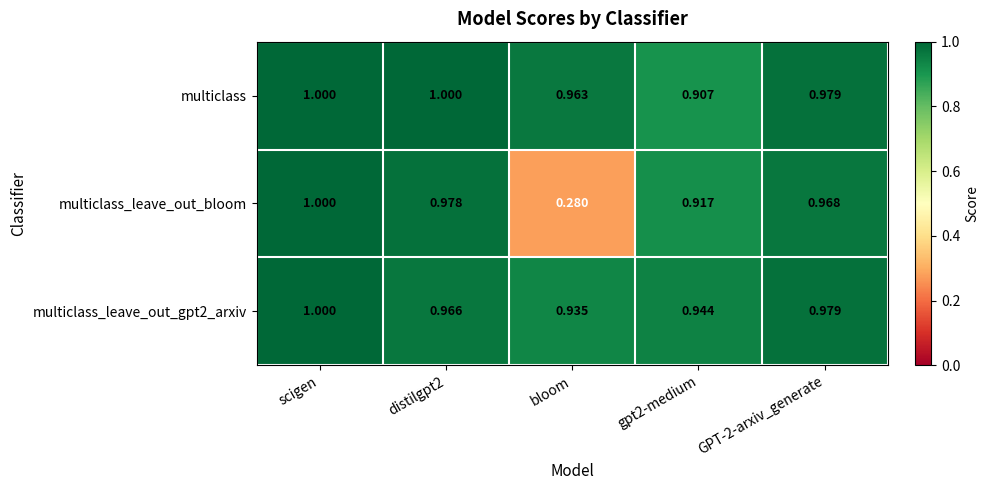

At which label does multiclass_leave_out_bloom reach its minimum?

bloom